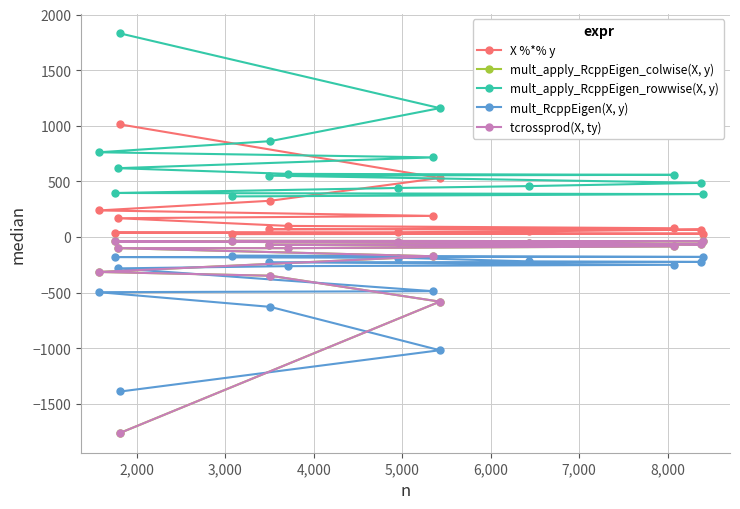

True or false: mult_apply_RcppEigen_colwise(X, y) has more than 1 interior local peaks.

False